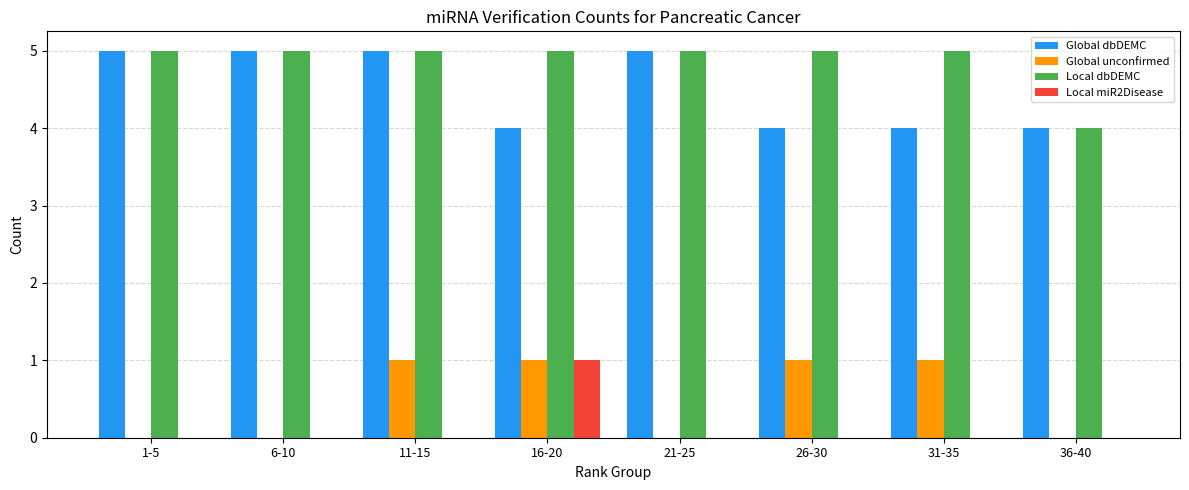

The value of Global unconfirmed at 6-10 is 0. True or false?

True